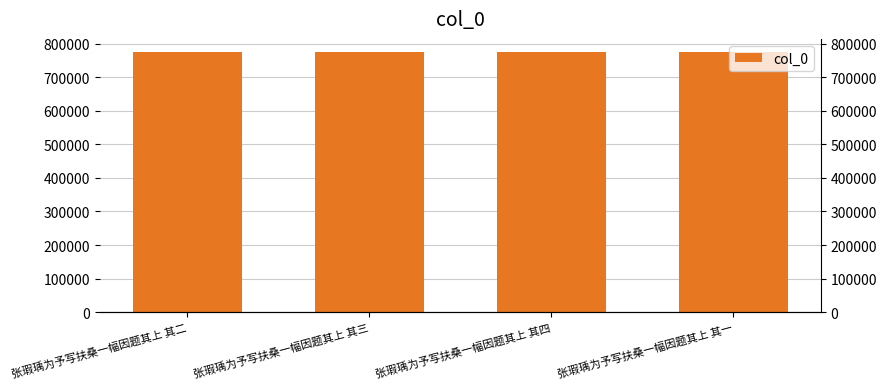

What is the change in value from 张瑕瑀为予写扶桑一幅因题其上 其二 to 张瑕瑀为予写扶桑一幅因题其上 其三?

+1